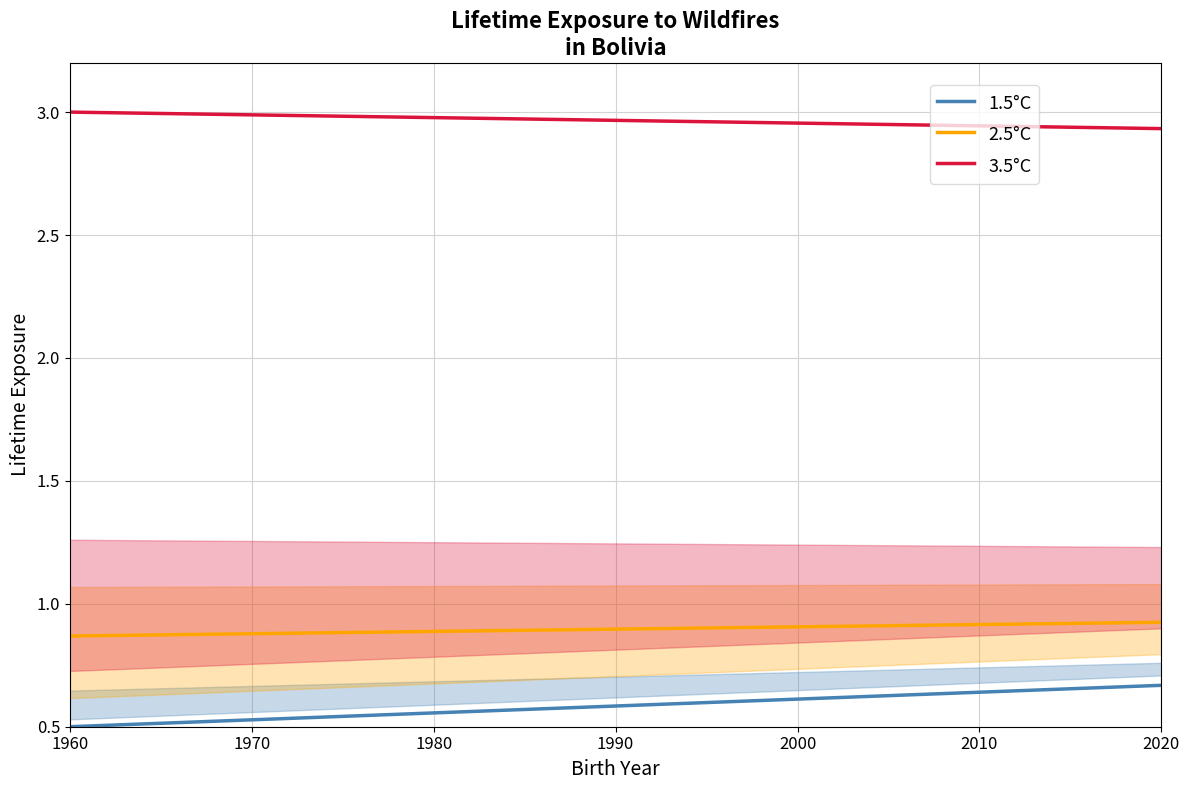

True or false: 2.5°C has a value of 0.6 at 1970.

False